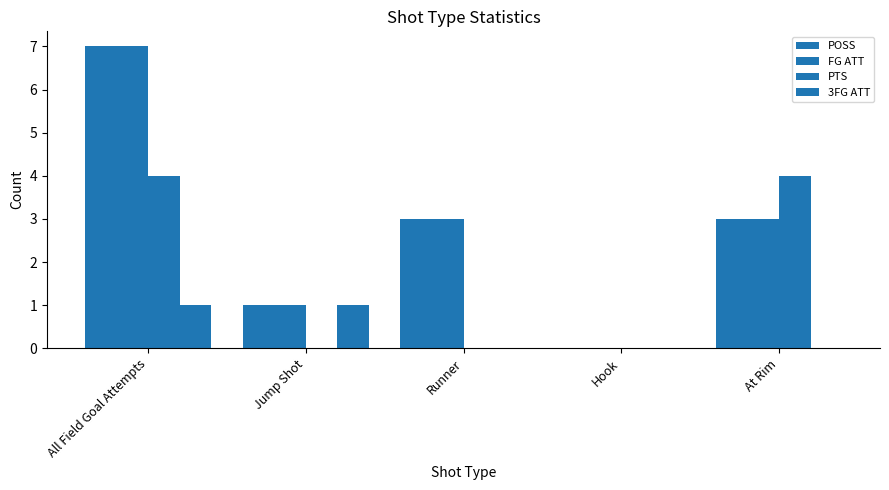

How many distinct data groups are displayed?

4